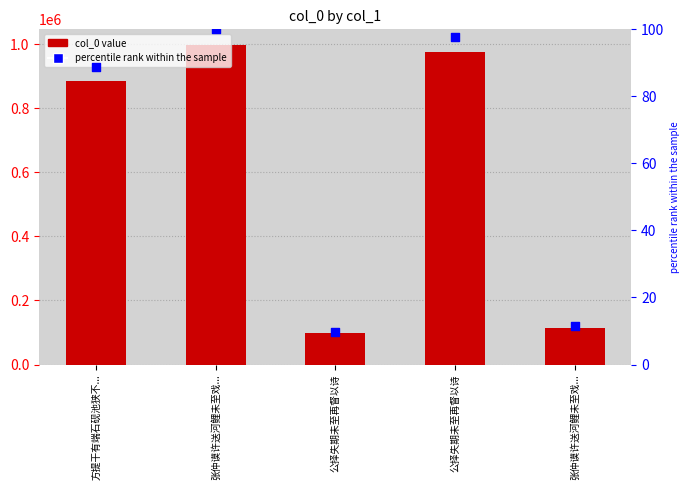

Which series has the widest spread of Y values?

col_0